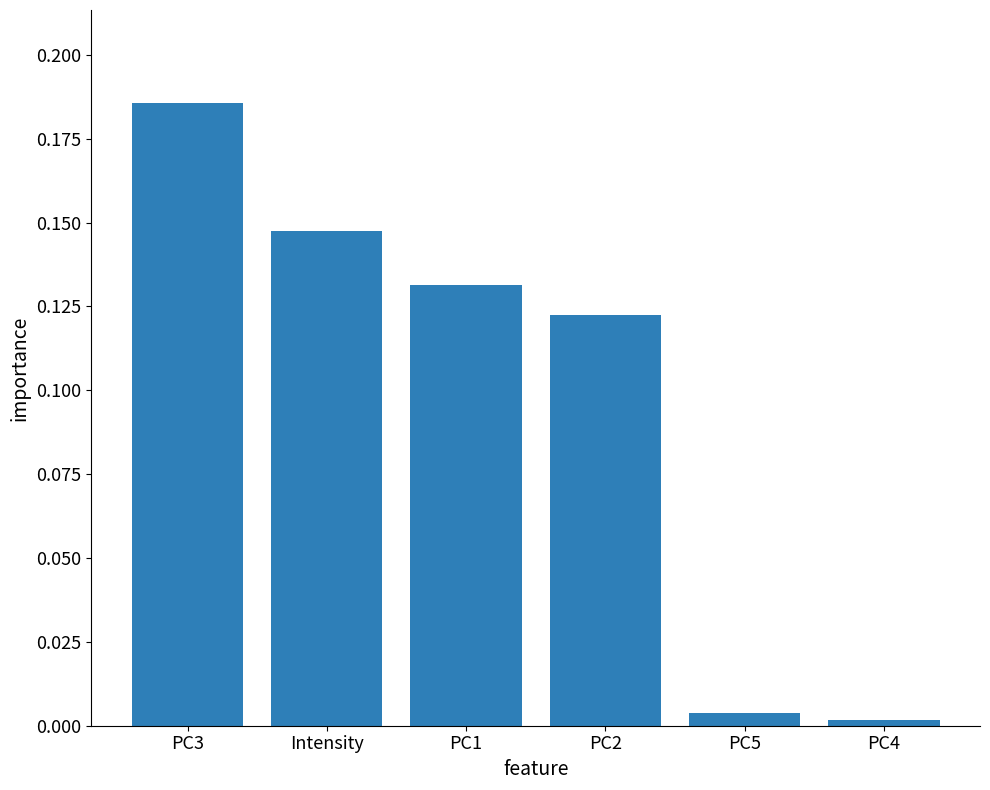

At which label is the value closest to 0?

PC4